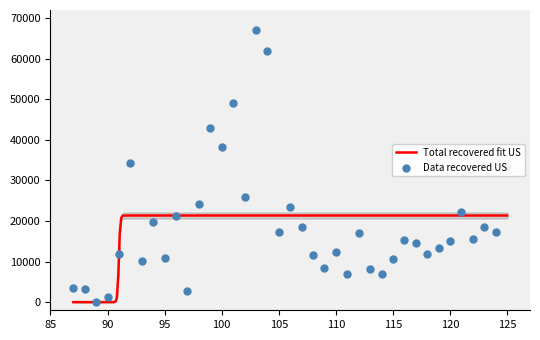

Approximately how many times larger is the value at 109 compared to 99?

0.2